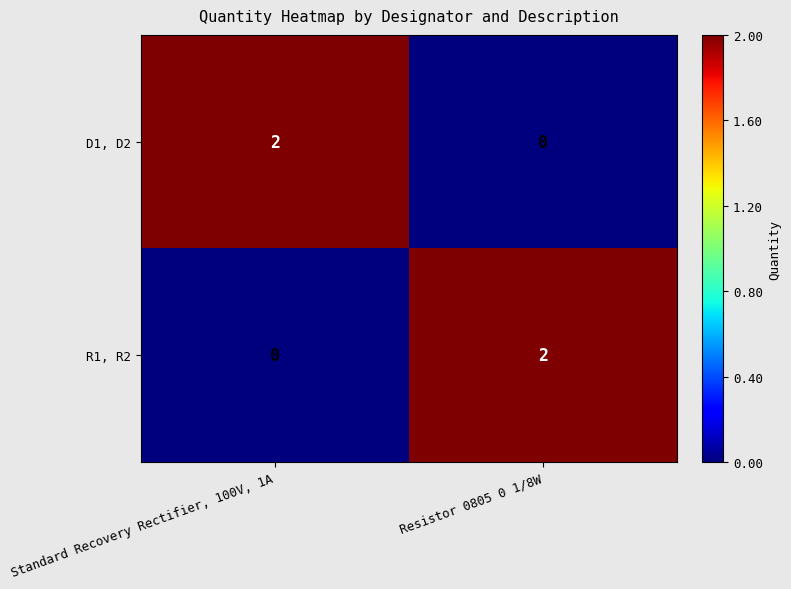

At which label does D1, D2 reach its minimum?

Resistor 0805 0 1/8W